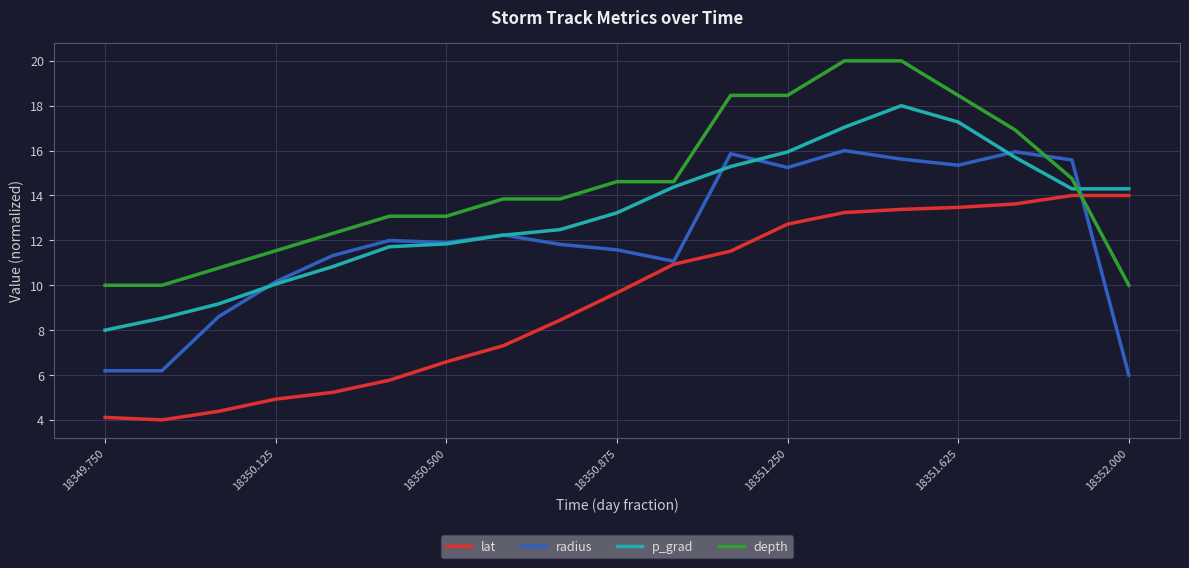

Which series has the largest total across all categories?

depth